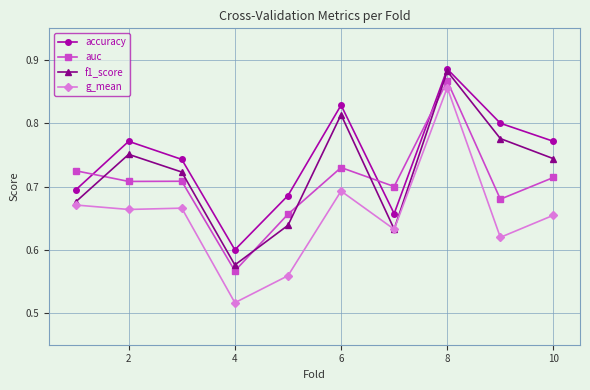

How many distinct data groups are displayed?

4